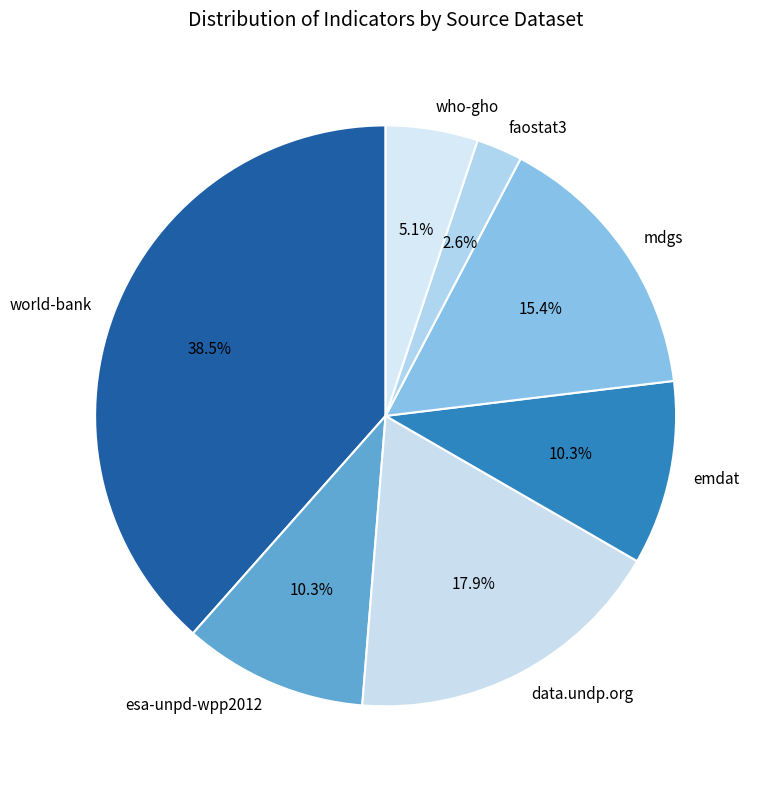

To the nearest percent, what is the combined percentage of world-bank and faostat3?

41%